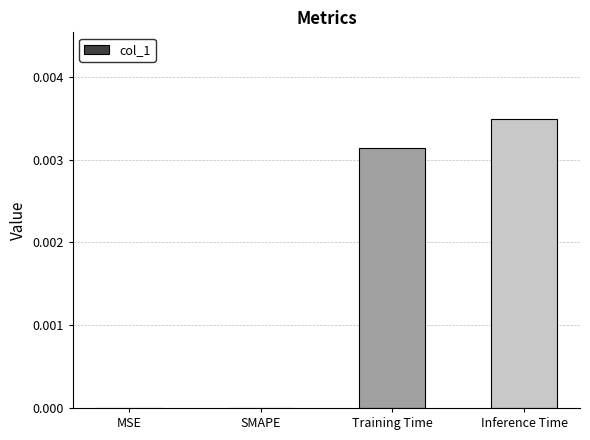

The chart shows a value of 0.0 at Training Time. True or false?

True